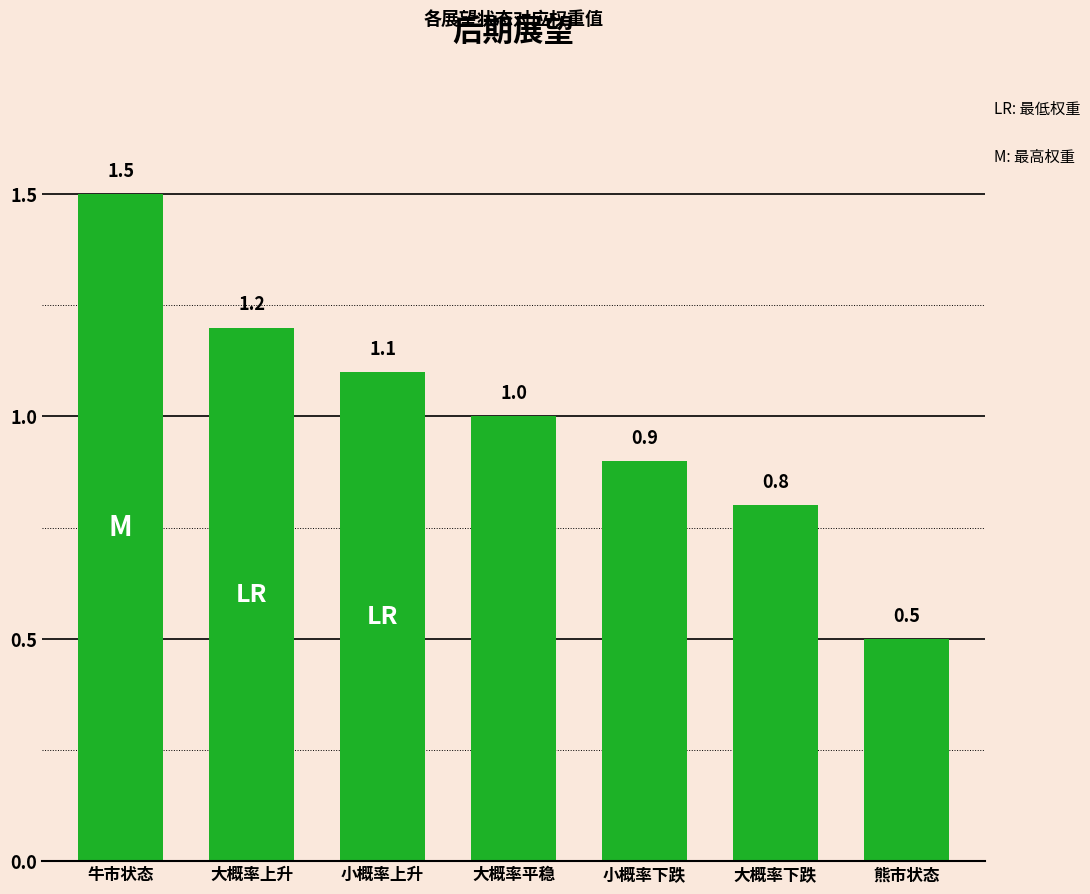

At which category does the chart reach its minimum across all series?

熊市状态